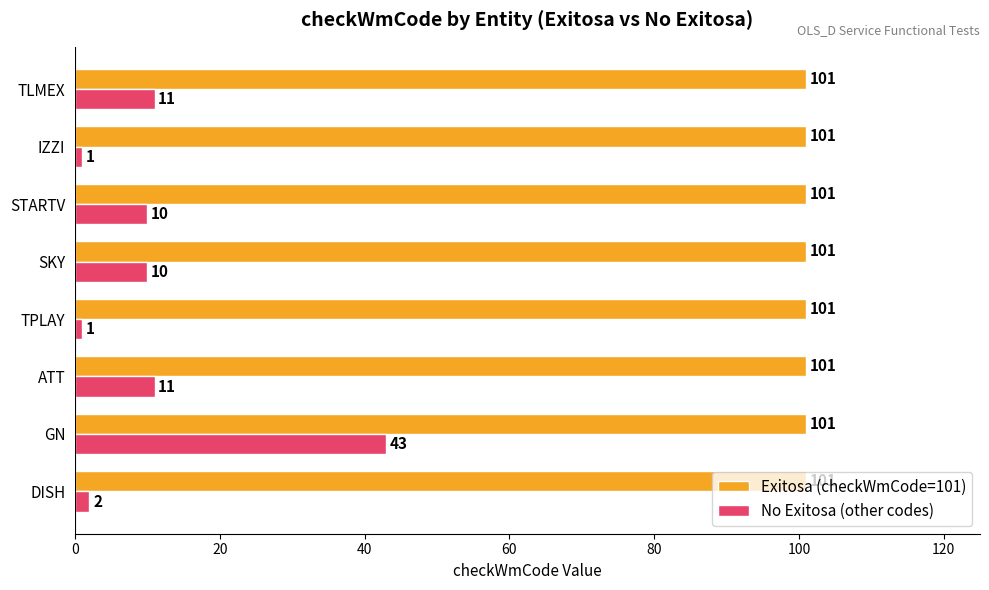

What is the greatest value displayed?

101